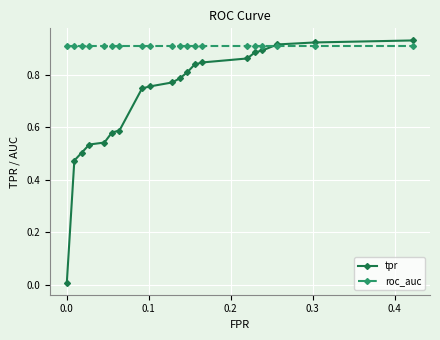

After their last crossing, which series has the higher values: roc_auc or tpr?

tpr